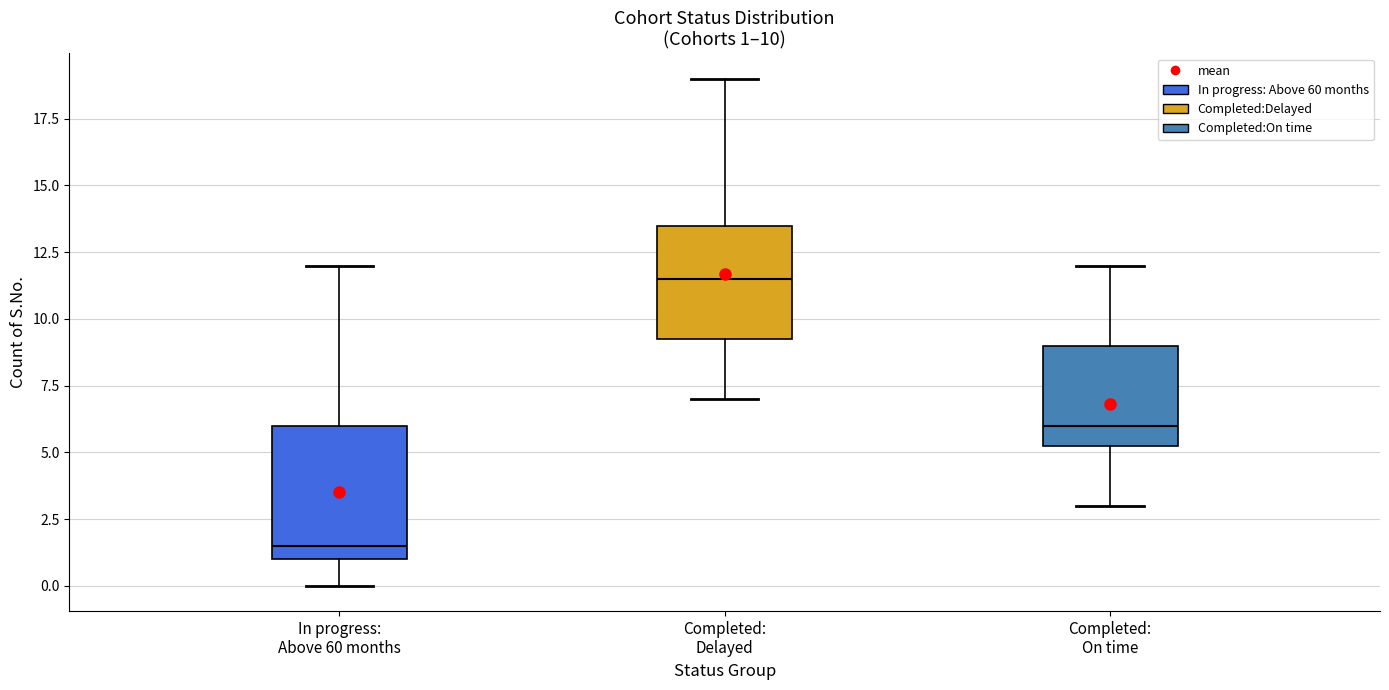

Which box's median line is the lowest?

In progress: Above 60 months